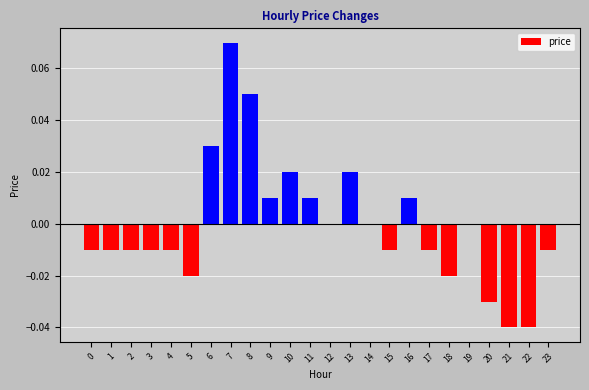

The chart shows a value of 0.0 at 11. True or false?

True